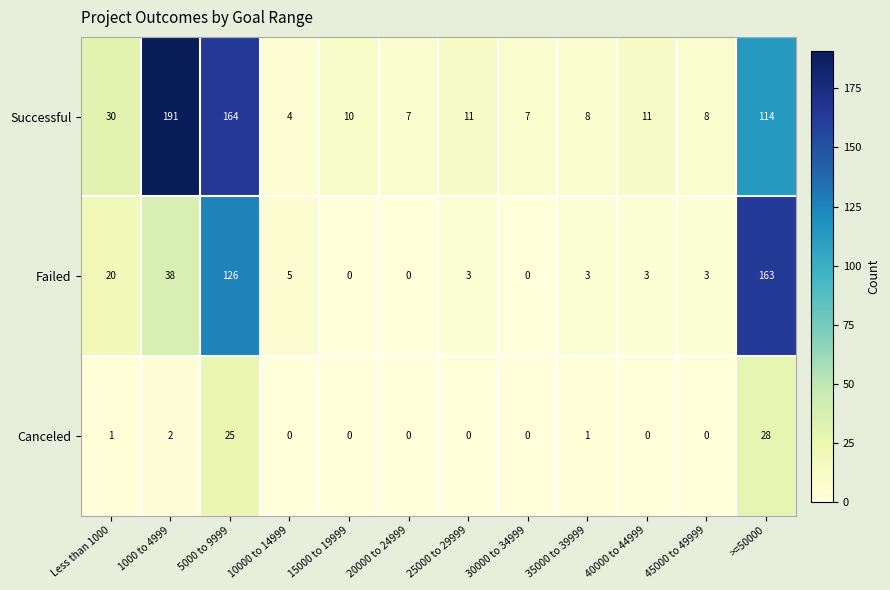

Between 20000 to 24999 and 45000 to 49999, which series saw the biggest shift?

Failed